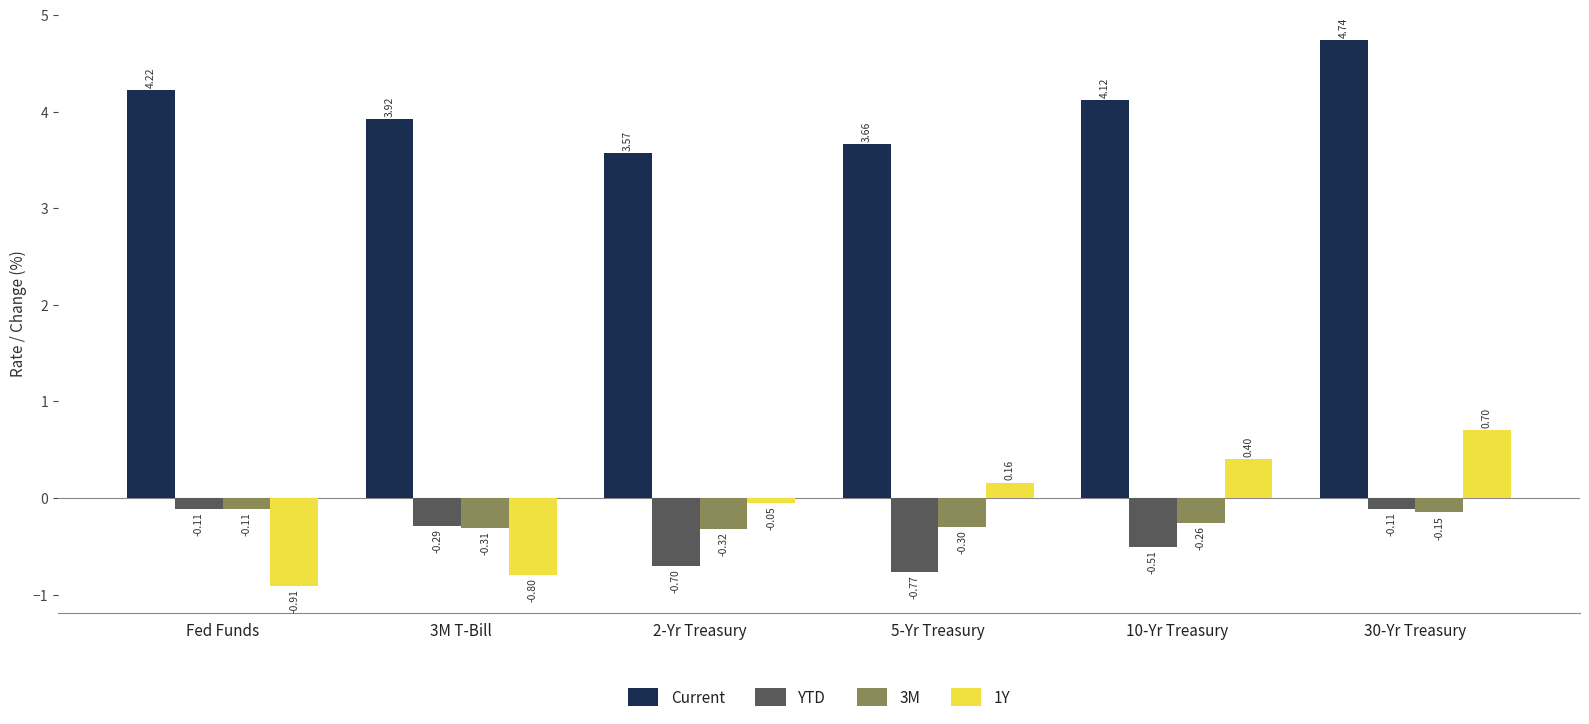

At 10-Yr Treasury, list the series in order from smallest to largest.

YTD, 3M, 1Y, Current